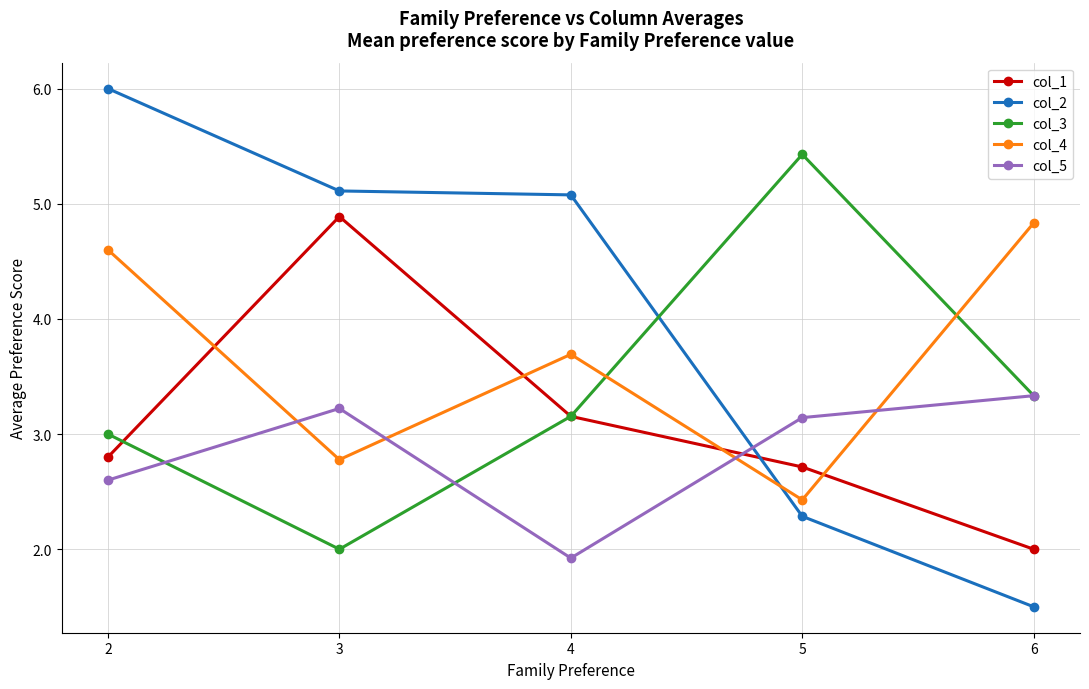

What is the value of the col_4 point at the 3rd from the left?

3.7